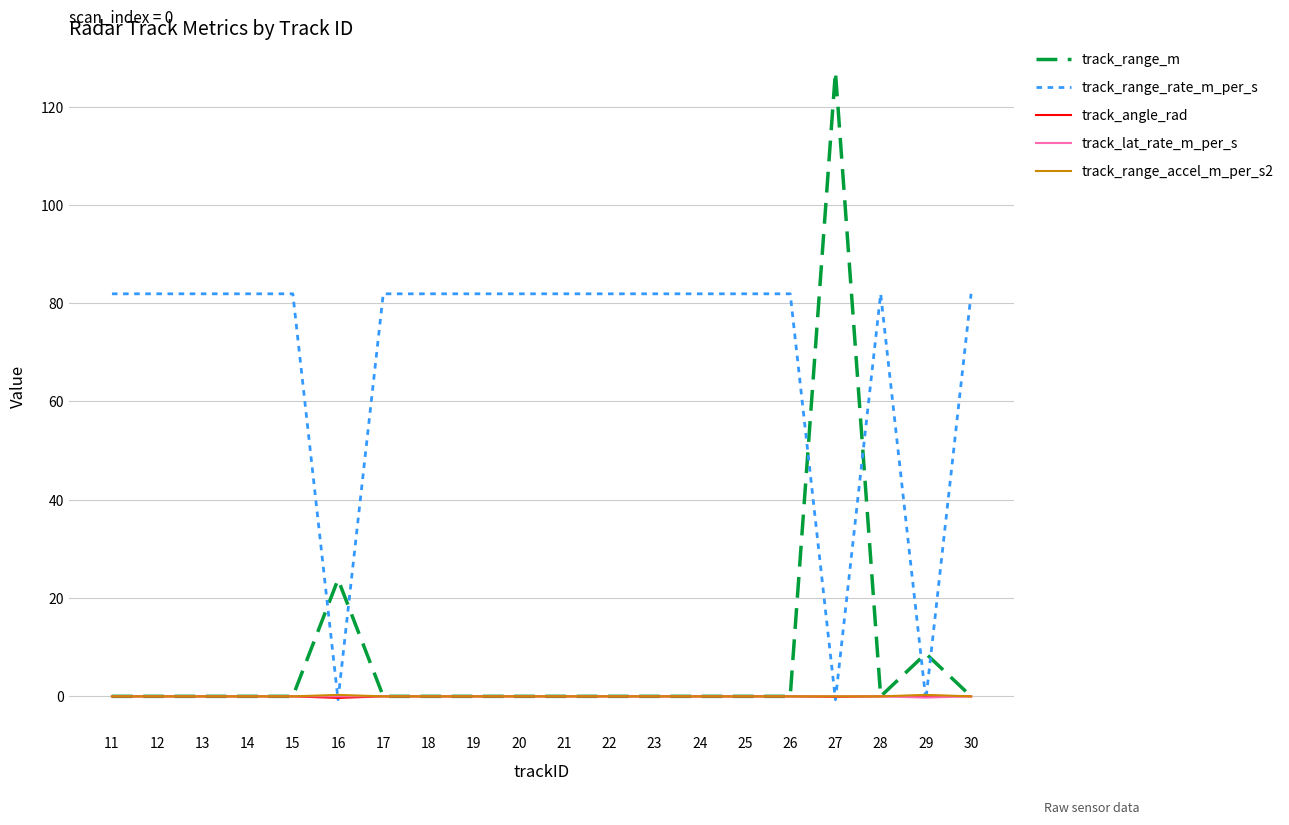

At which category does the chart reach its peak across all series?

27